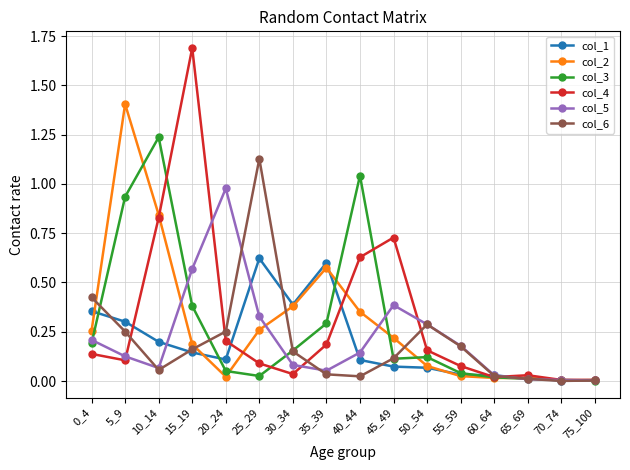

Which series has the largest range (max minus min)?

col_4